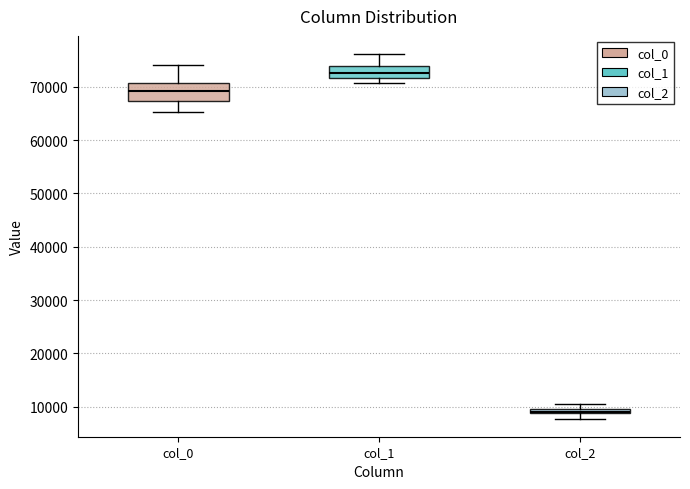

Which box's median line is the highest?

col_1